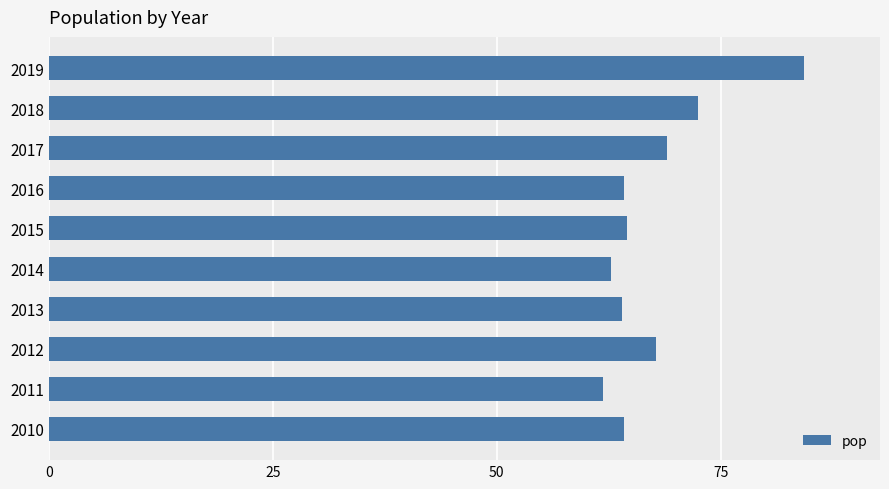

Is it true that the value at 2011 is 41.1?

False